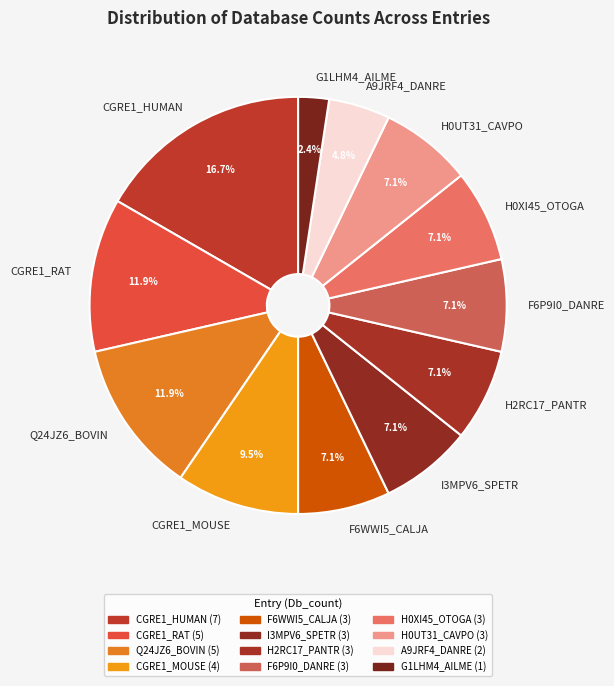

Which category has the smallest portion of the pie?

G1LHM4_AILME